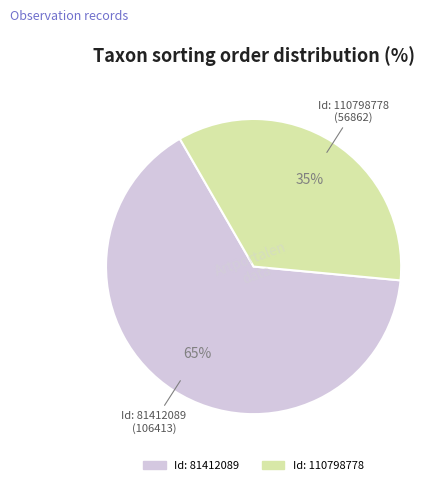

Is there any slice that represents more than half of the pie?

Yes